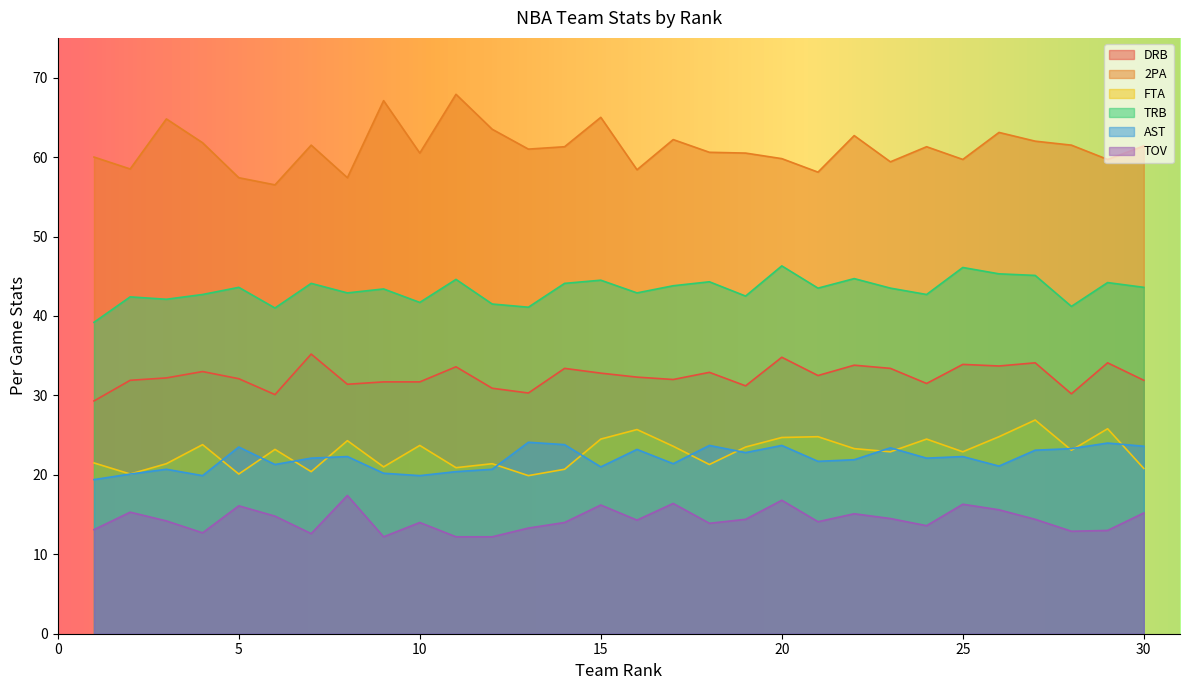

What is the total value across all series at 16?

196.8